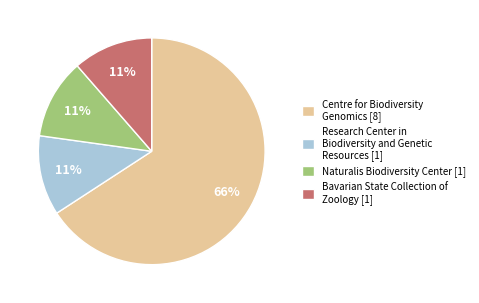

To the nearest percent, what portion does Naturalis Biodiversity Center [1] represent?

11%